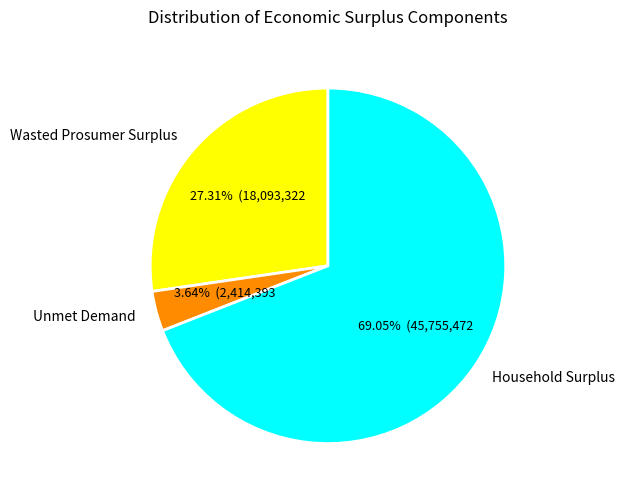

Count the number of slices in the pie.

3